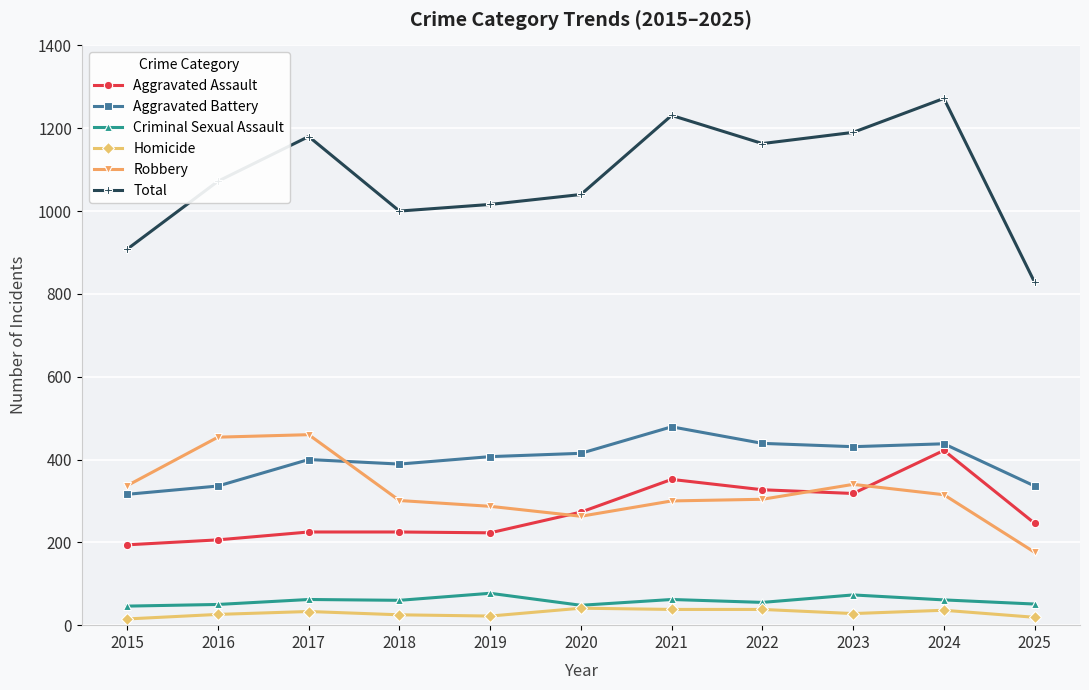

What is the difference between the maximum and minimum values in the Criminal Sexual Assault series?

31